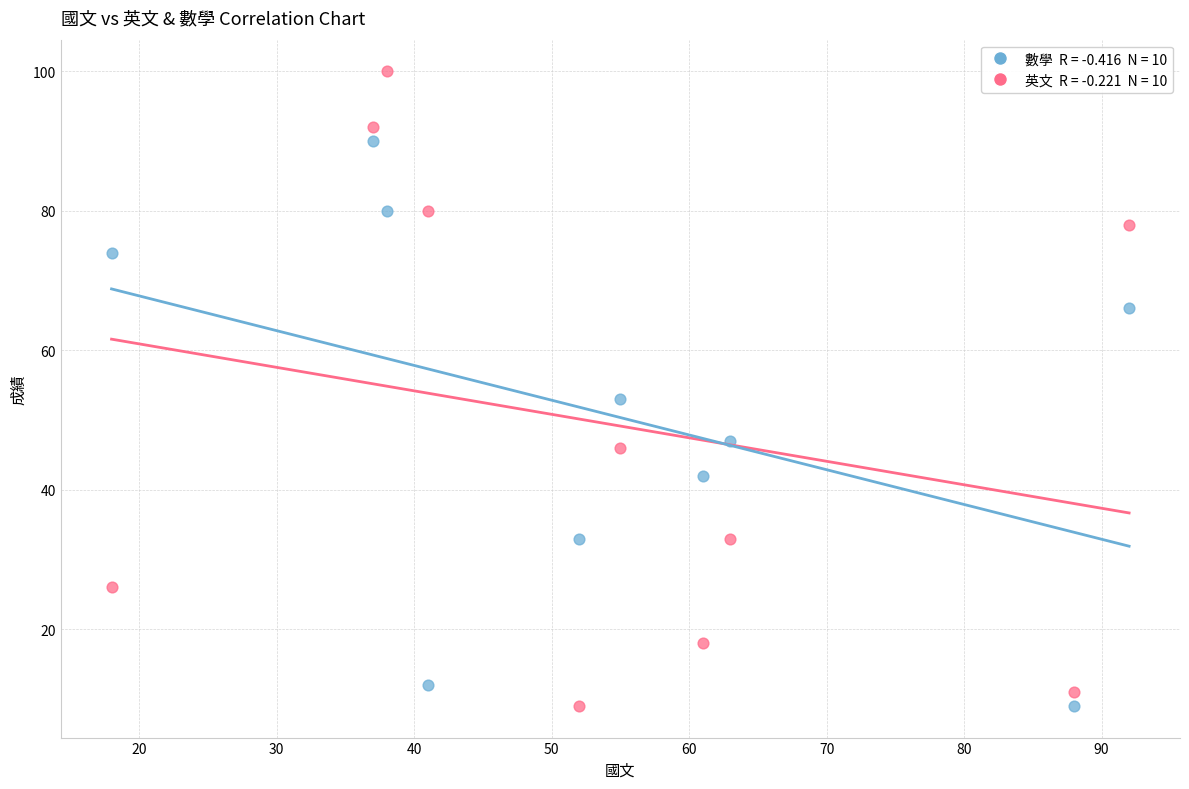

Across all data points, what is the range of Y values (max minus min)?

91